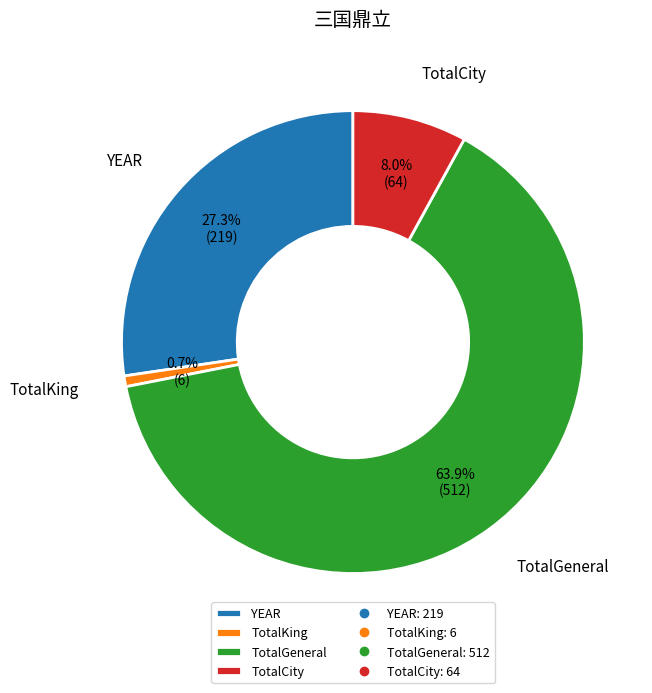

Which slice represents more than half of the pie?

TotalGeneral